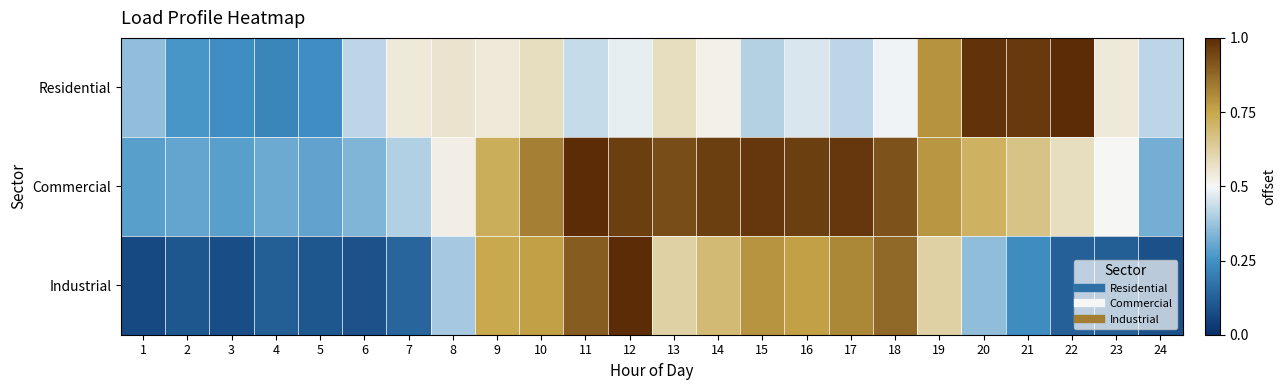

Which has a higher value, 20 or 17?

20